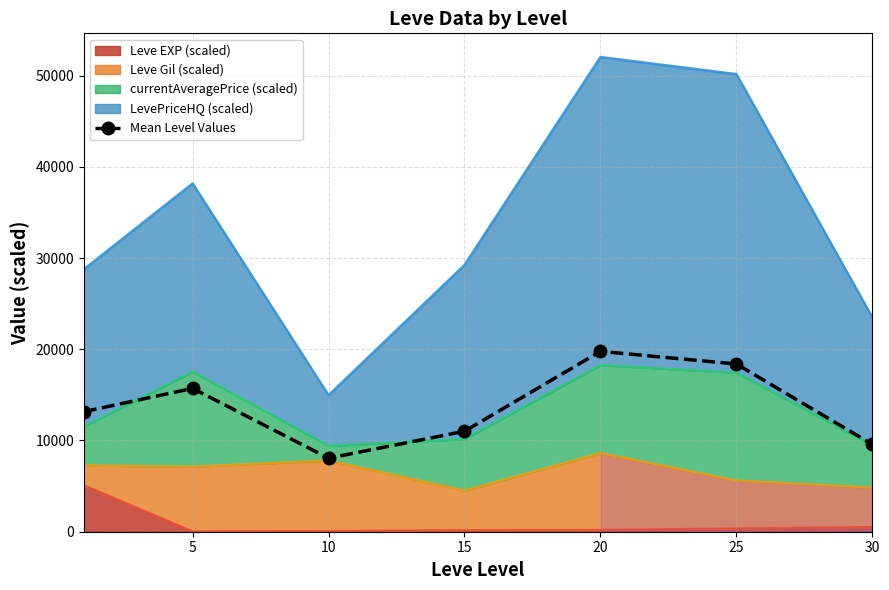

What is the difference between the values at 15 and 5?

4701.7